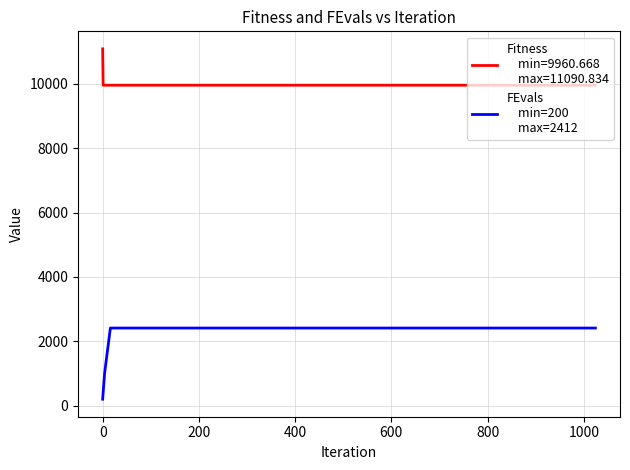

What is the greatest value displayed?

11090.8